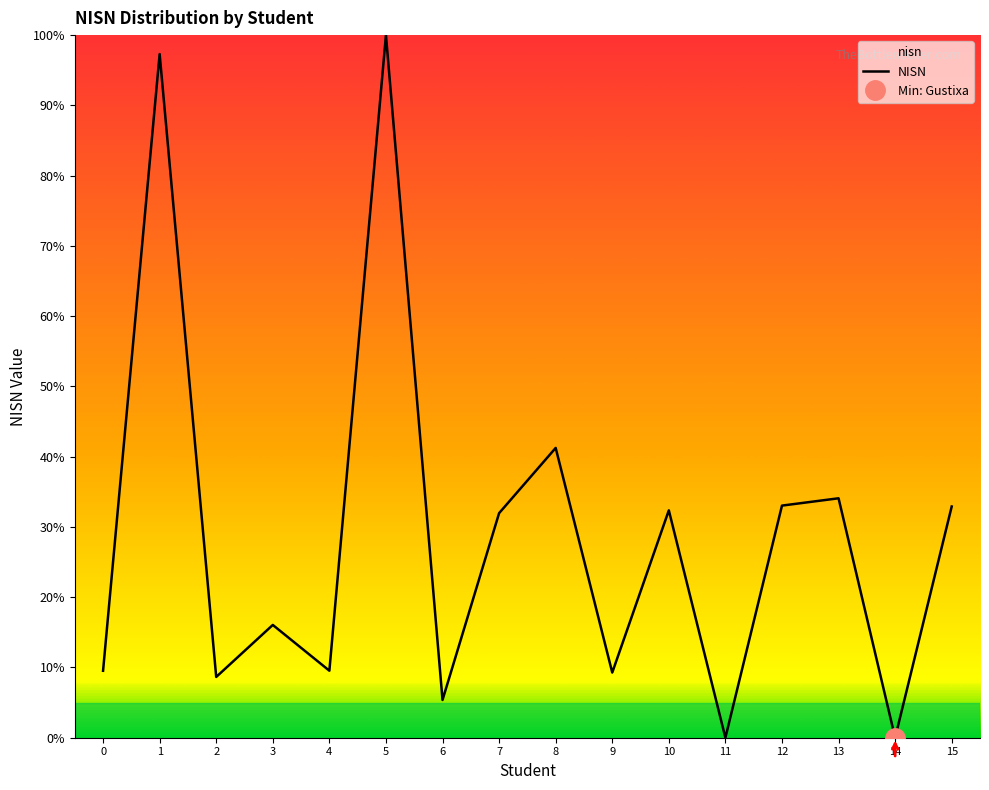

Does the chart display data point markers on the line(s)?

No